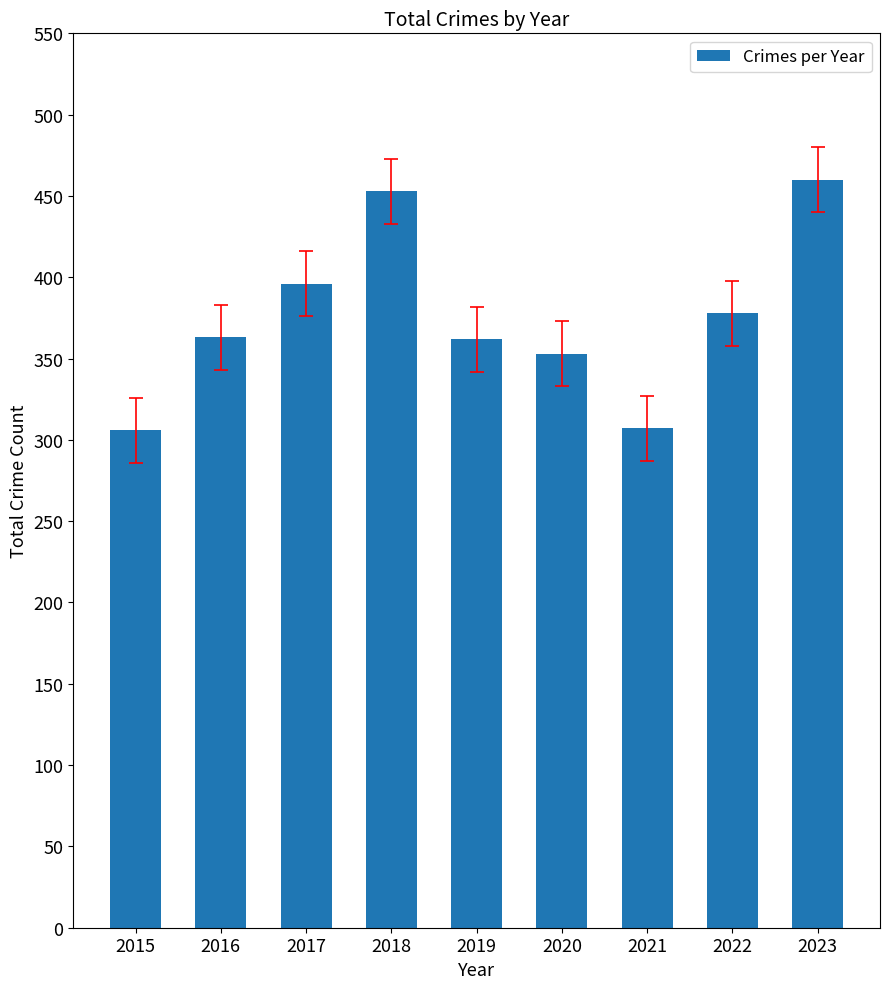

What is the value of the 3rd bar from the left?

396